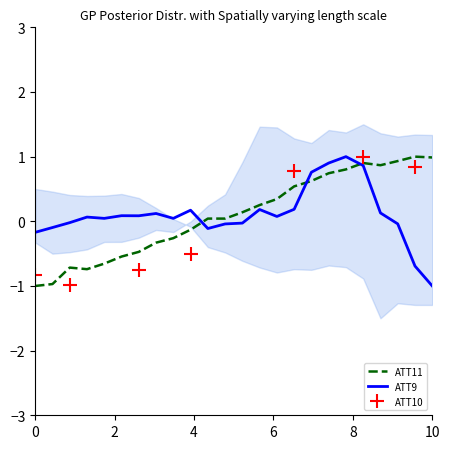

How many times do ATT11 and ATT9 cross each other?

3